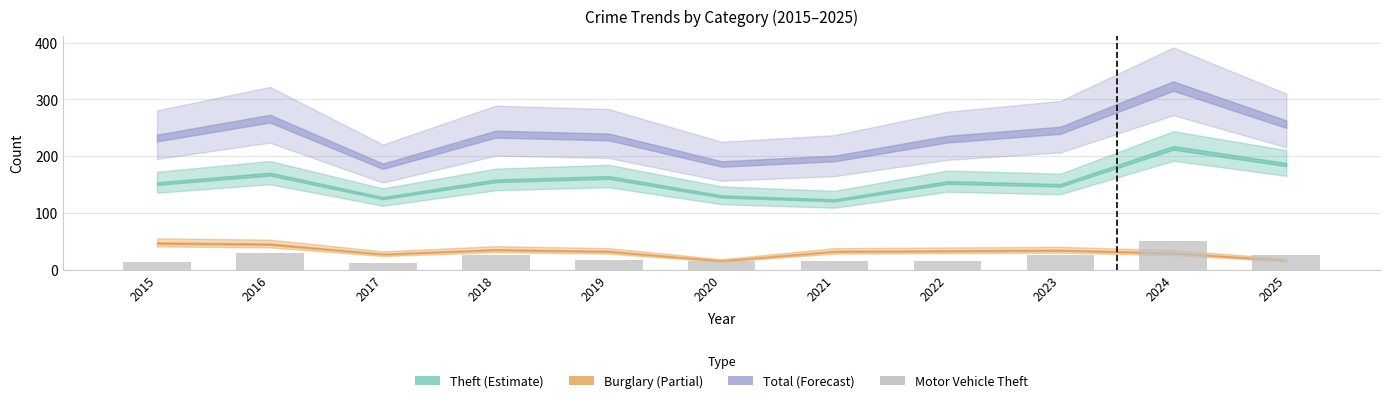

Read the value at 2018, to the nearest 10.

30